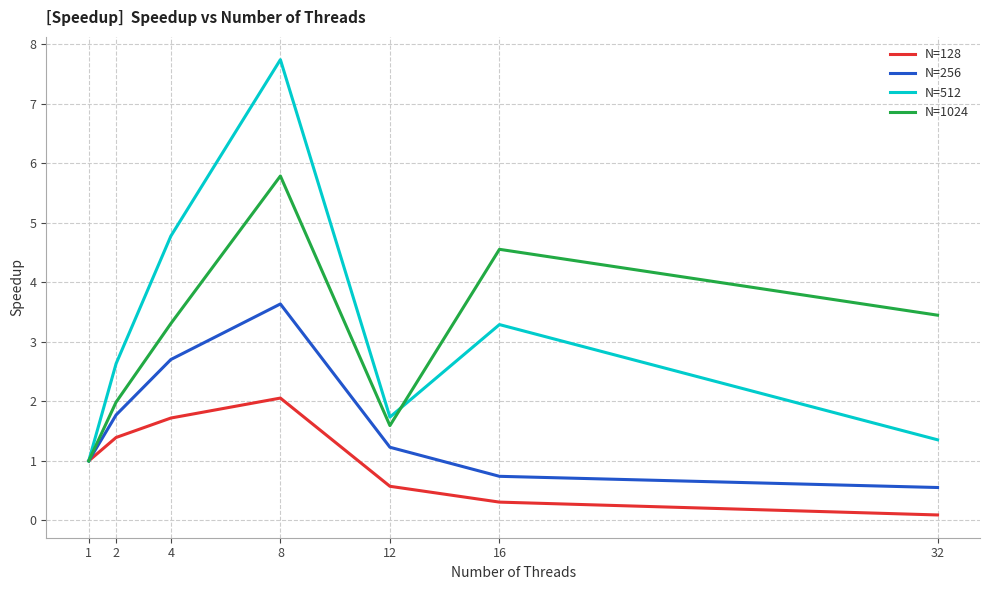

At which category does the chart reach its minimum across all series?

32